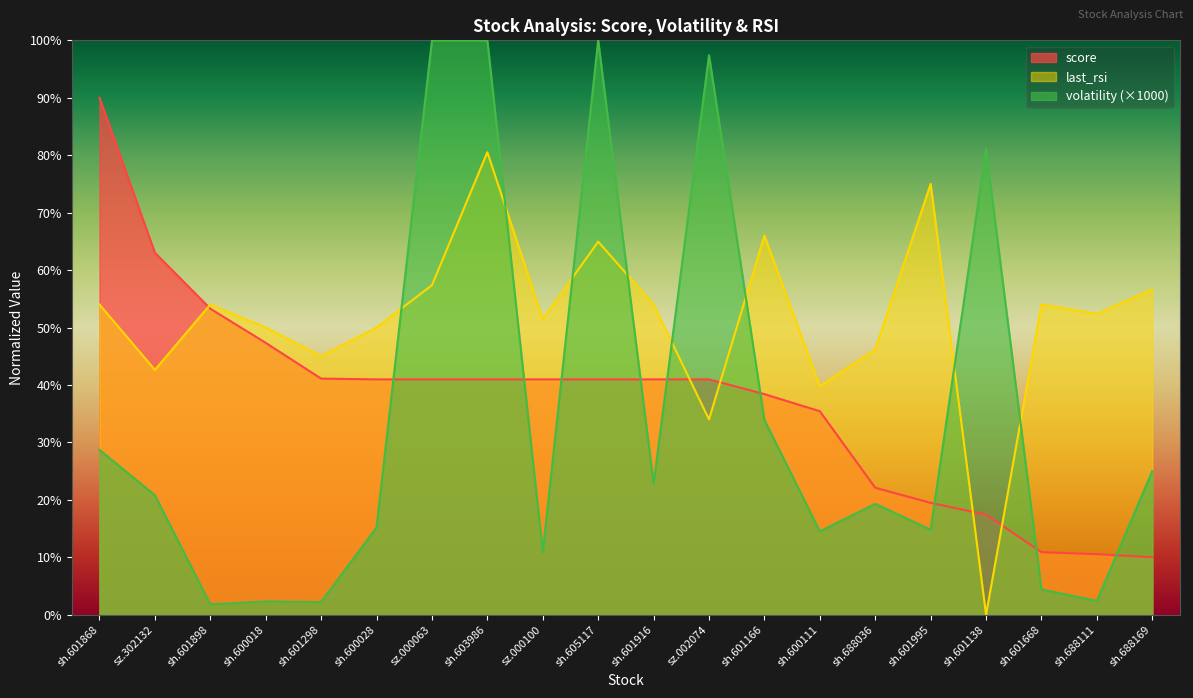

What is the spread (max minus min) of values at sh.600028?

34.8